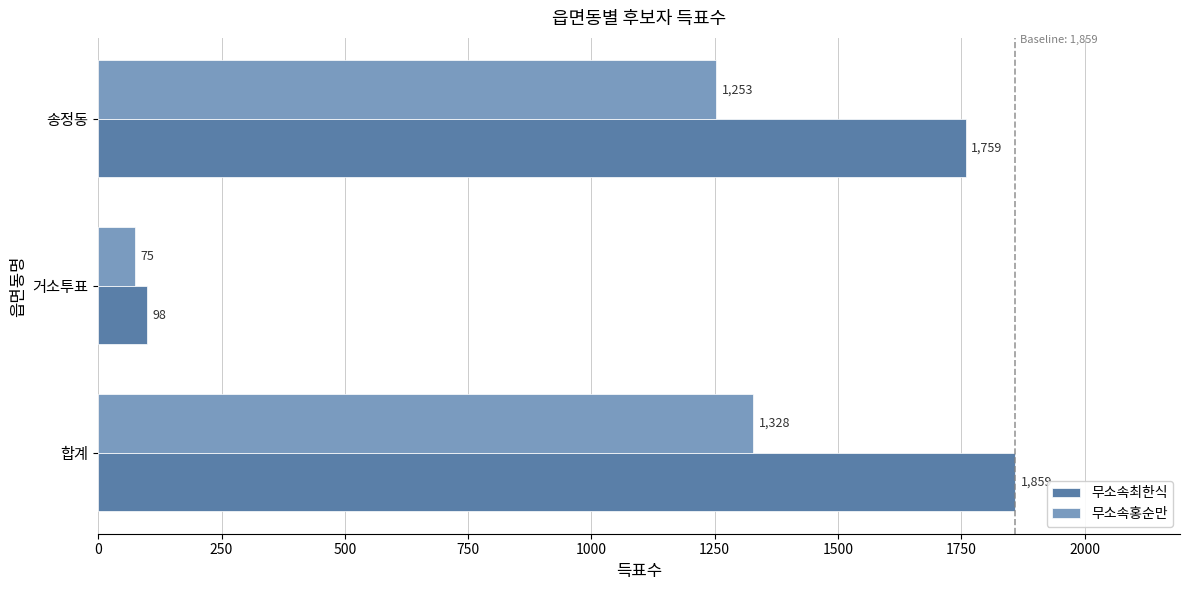

What is the difference between the maximum and minimum values in the 무소속최한식 series?

1761